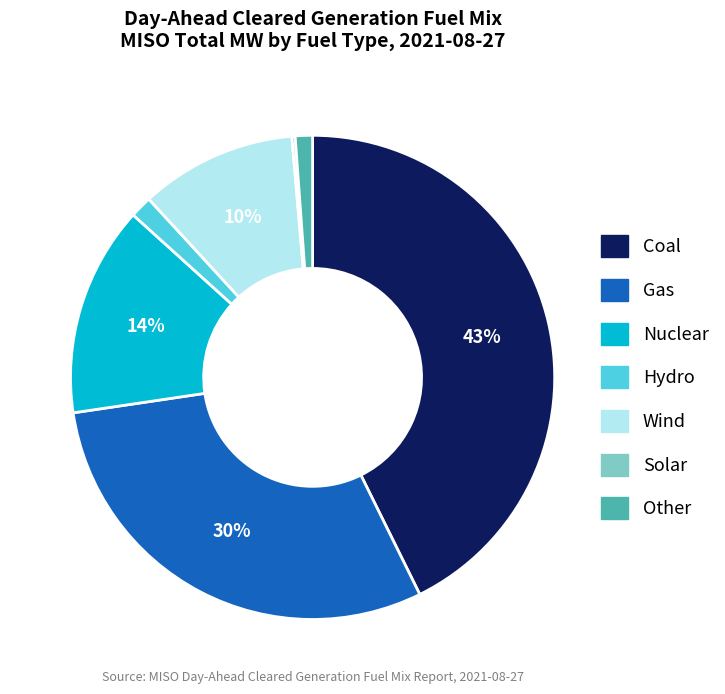

True or false: Coal accounts for 43% of the total.

True